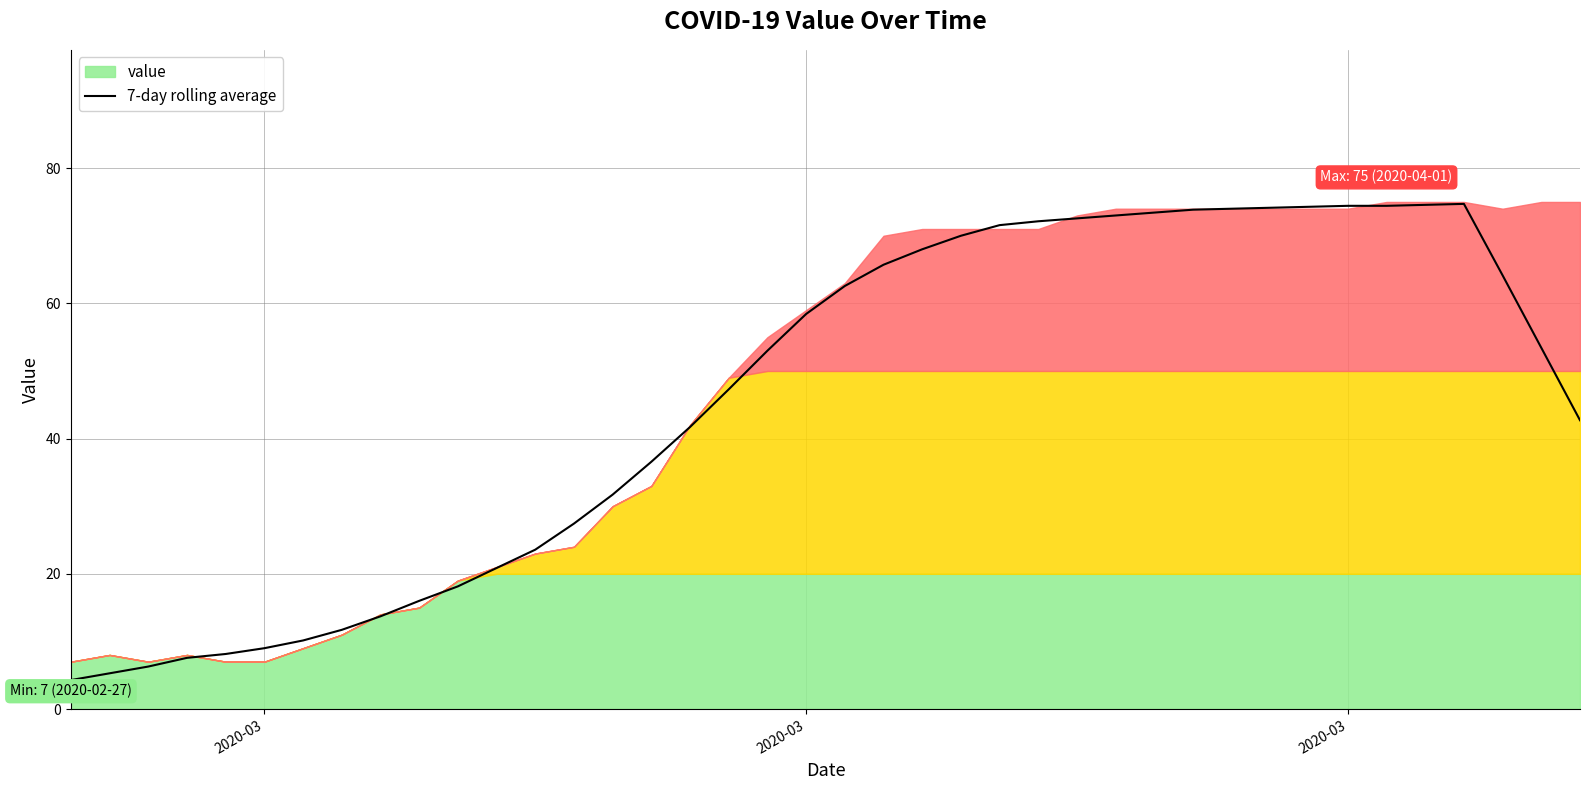

How many lines are shown in the chart?

1